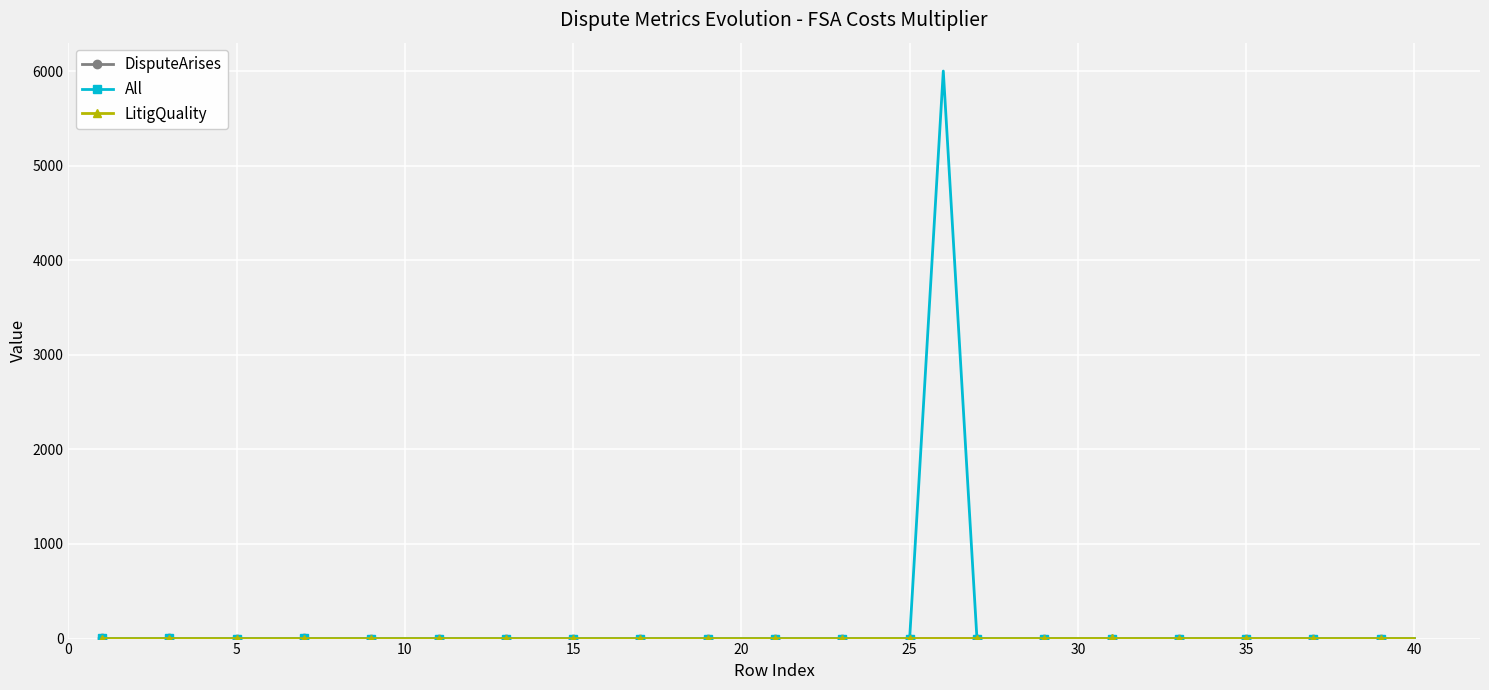

Which series has the largest range (max minus min)?

All